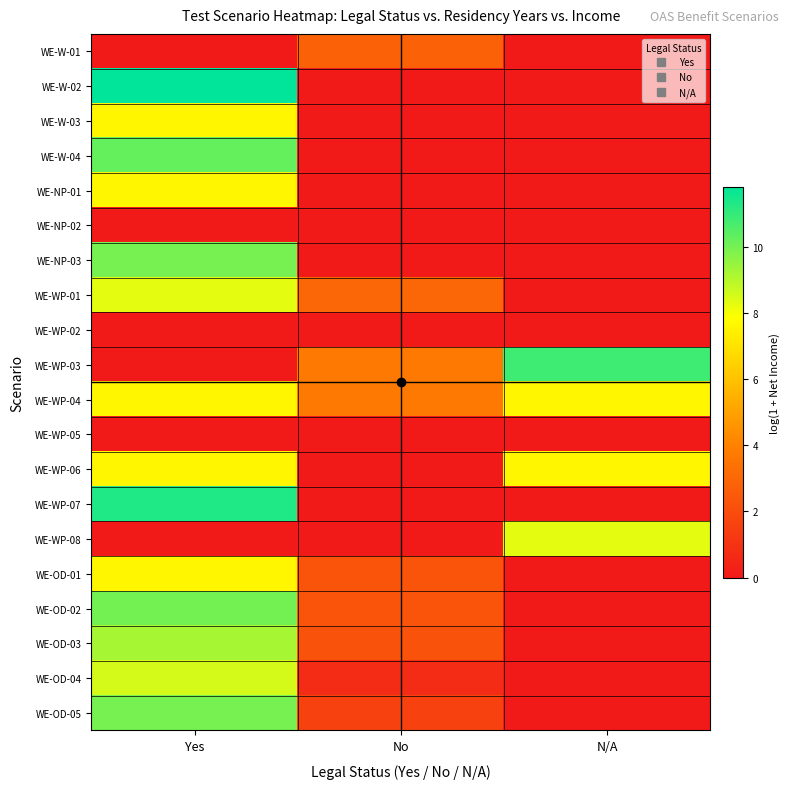

At which category does the chart reach its peak across all series?

Yes